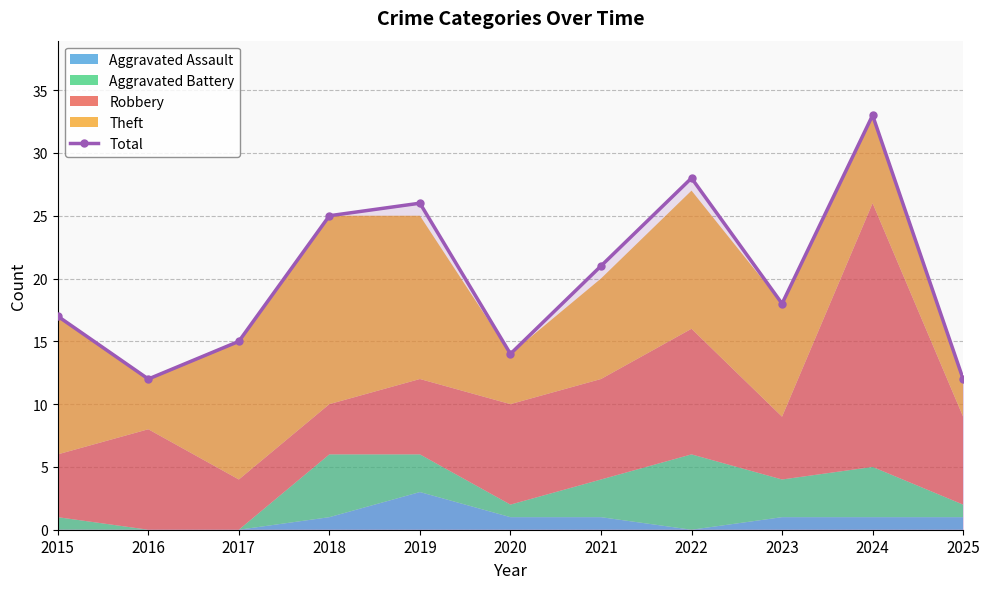

How many interior local valleys (lower than both neighbors) does the data have?

3